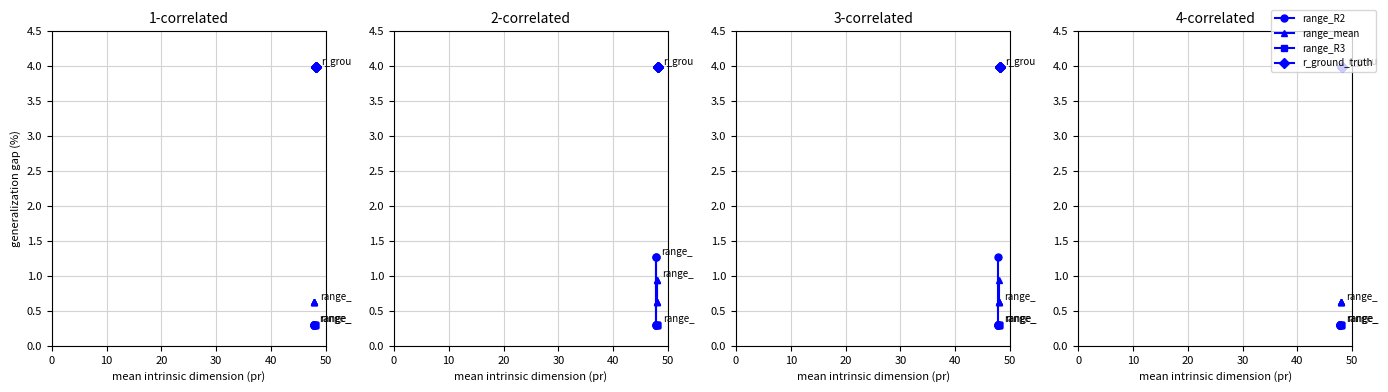

True or false: r_ground_truth and range_R3 cross at least once.

False